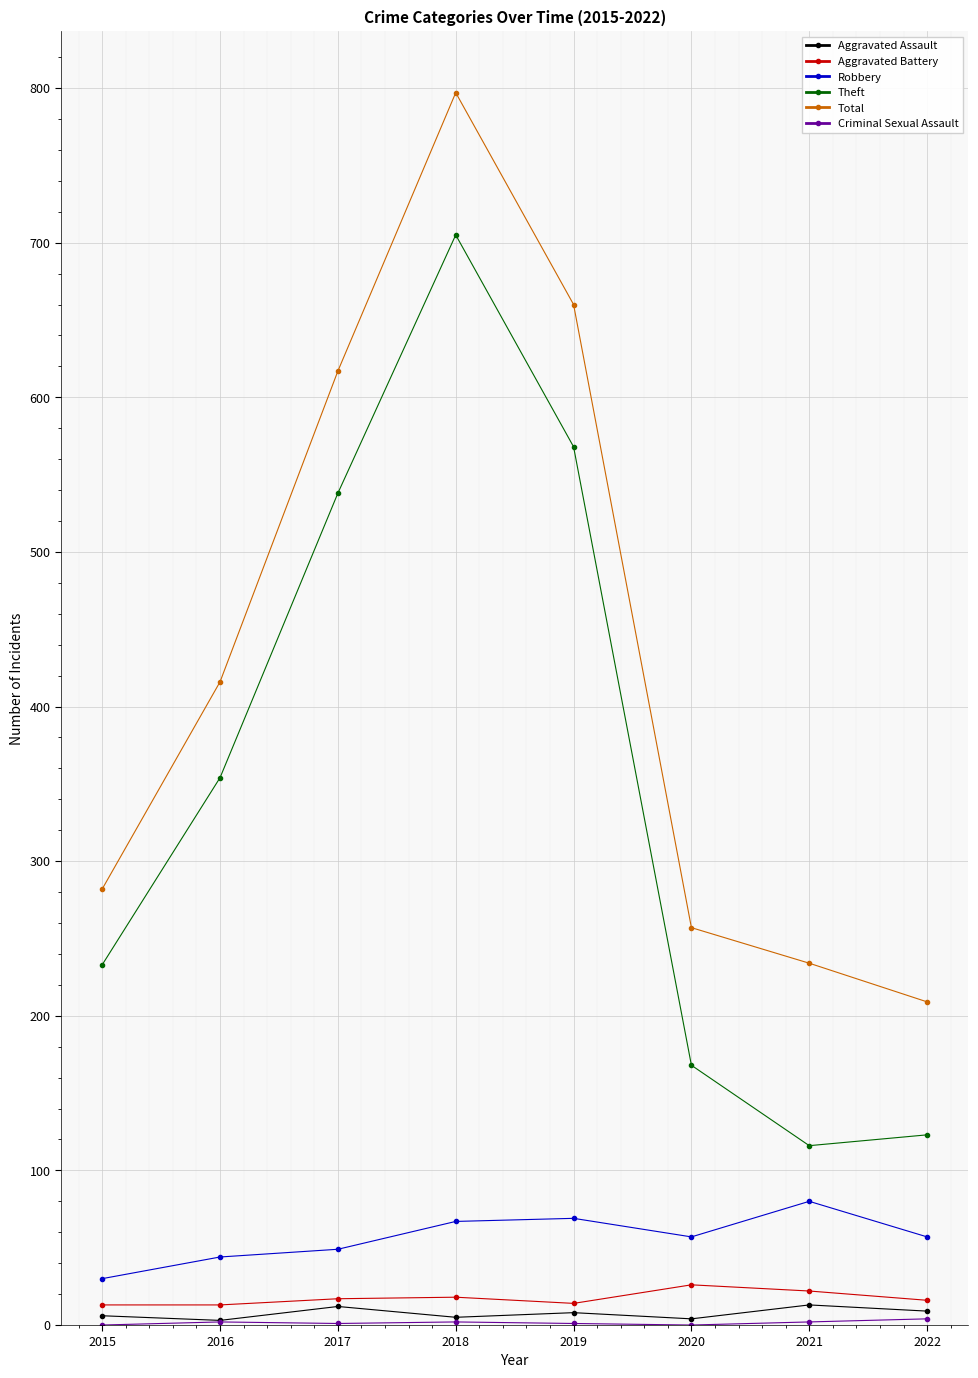

Which series has the largest total across all categories?

Total